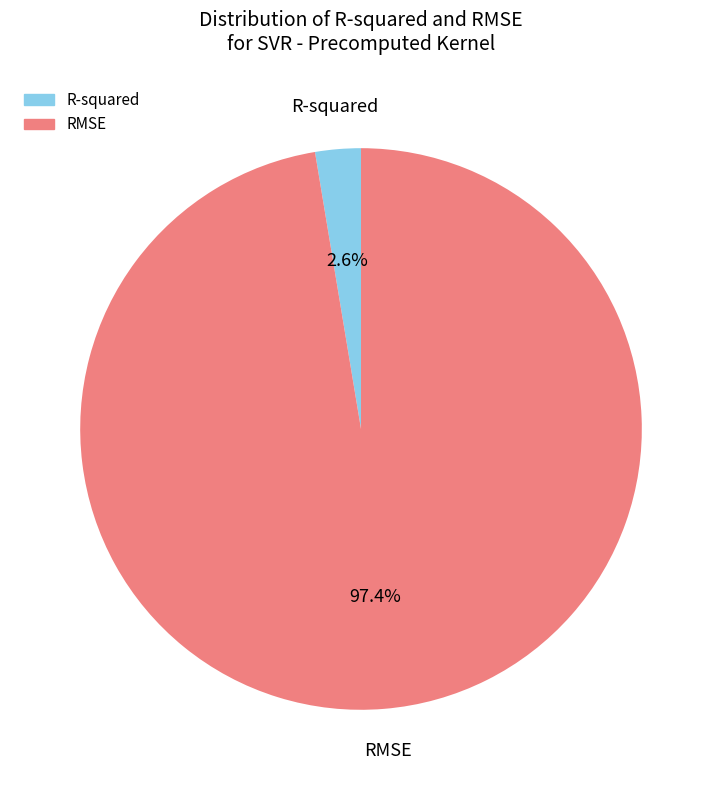

Which slice is the largest?

RMSE